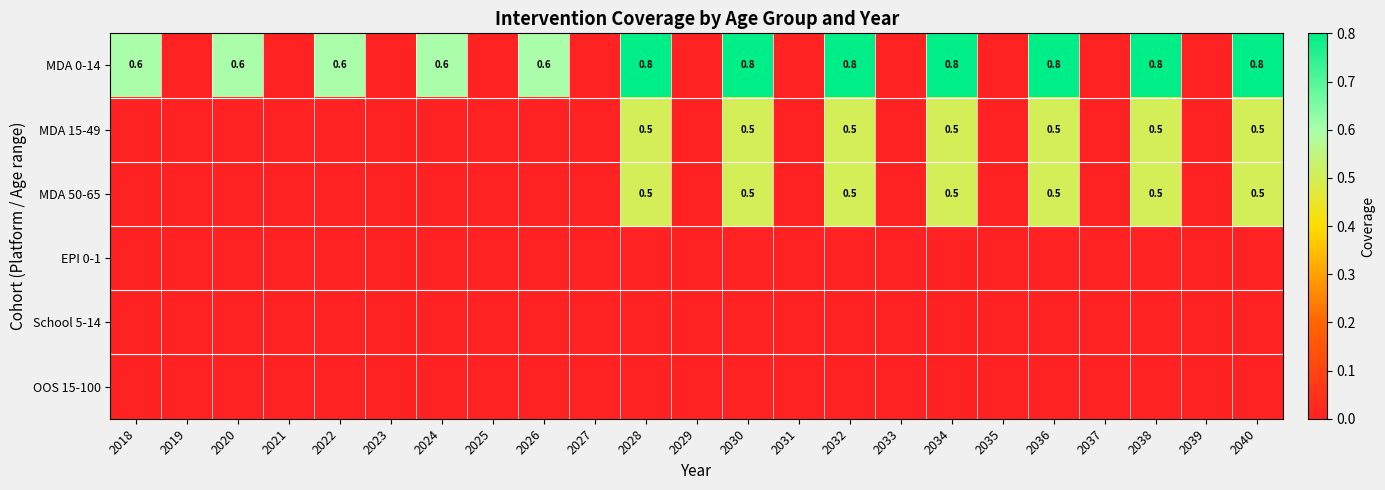

Which category has the highest value across all series?

2028